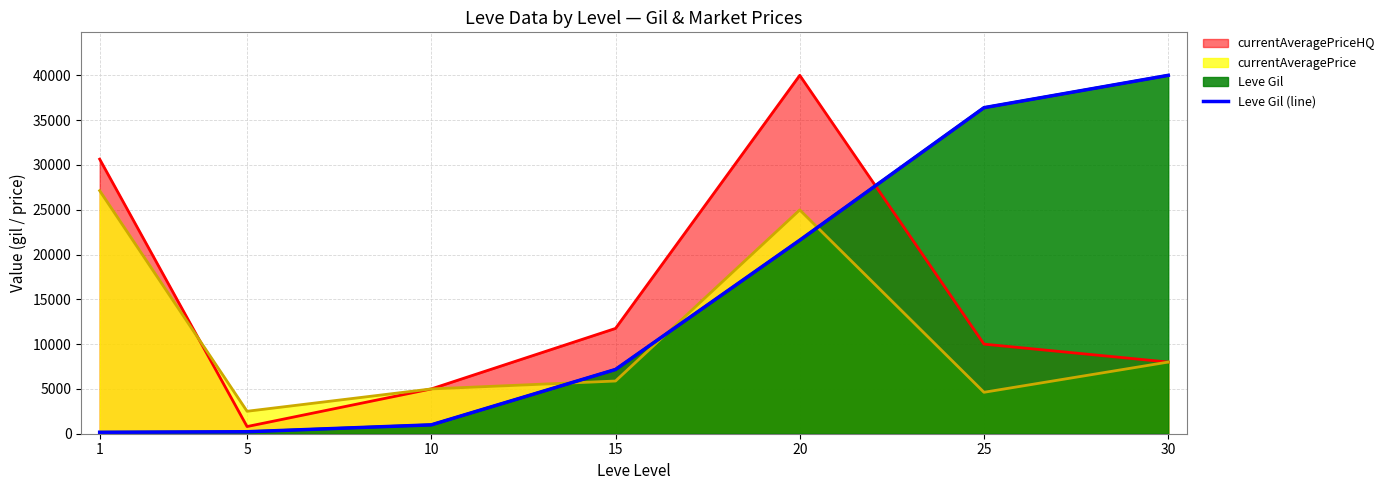

What is the difference between the maximum and second lowest values?

39780